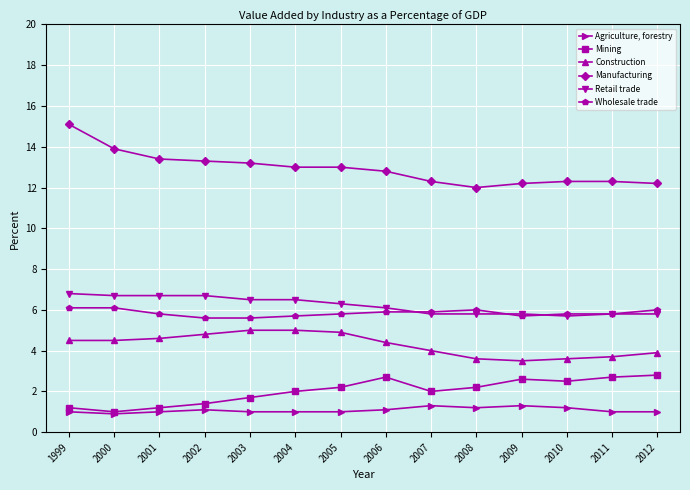

What is the difference between the maximum and minimum values in the Wholesale trade series?

0.5